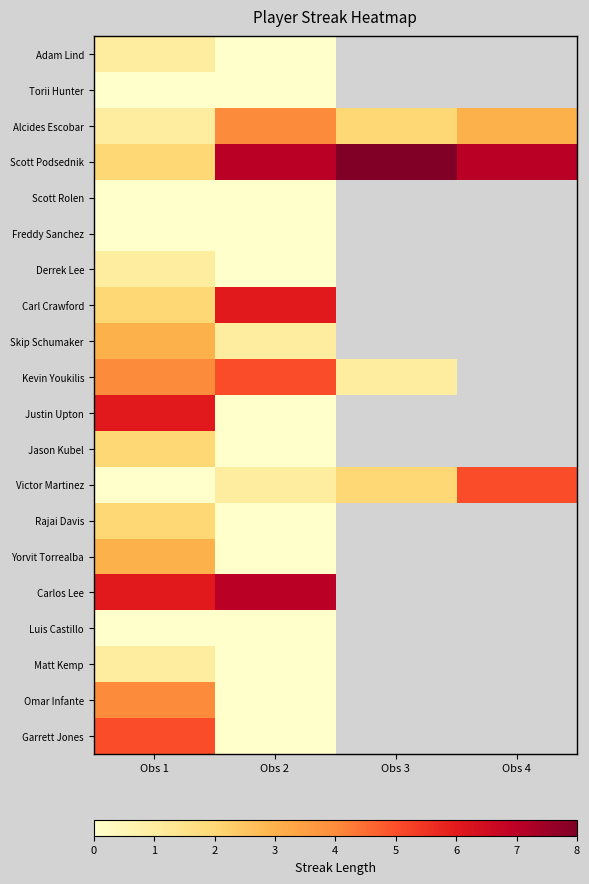

At which category is the sum across all series the highest?

Obs 1